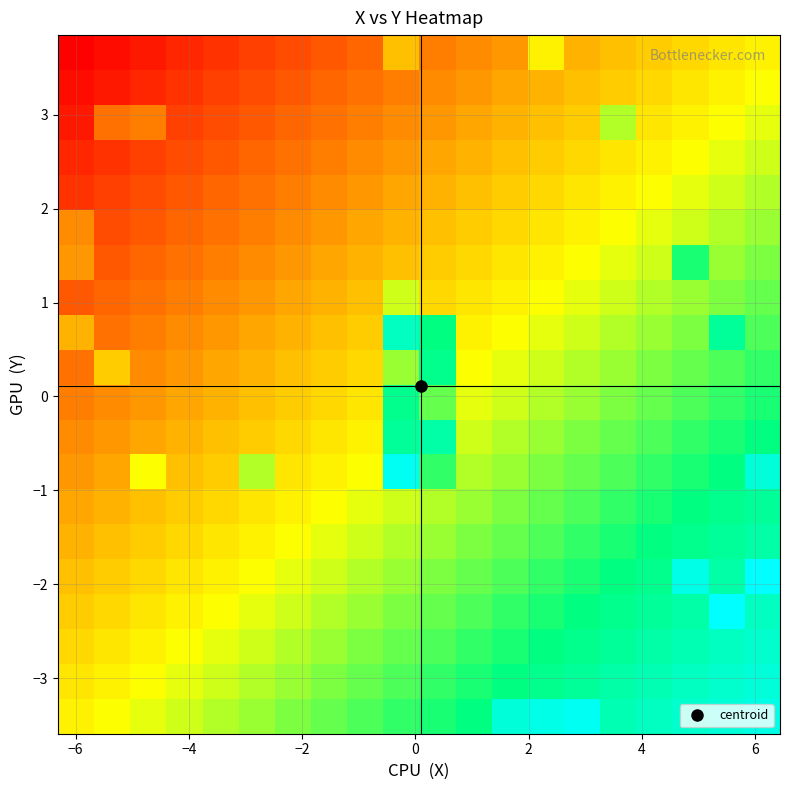

What is the smallest value displayed?

-0.9